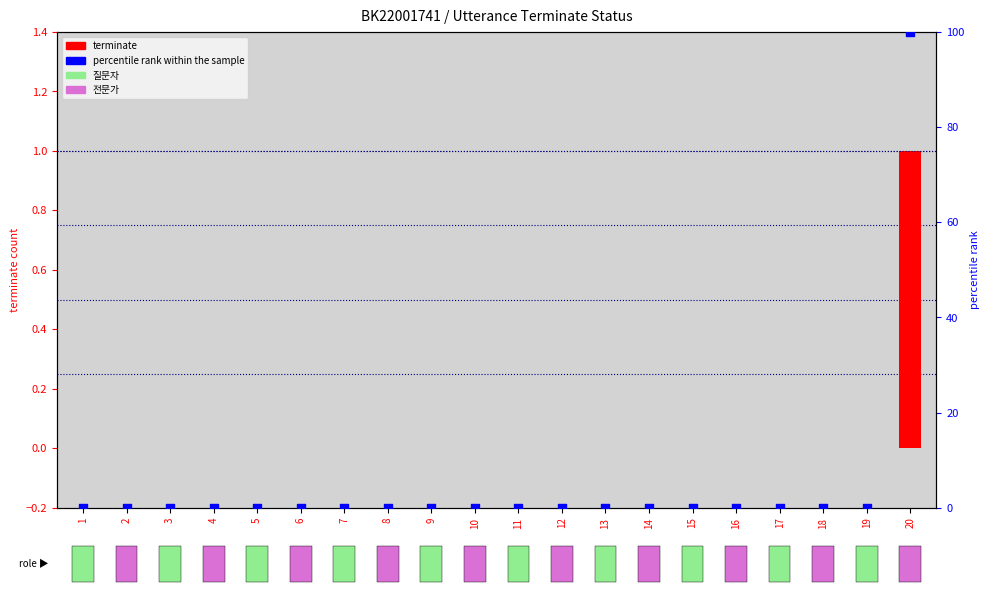

Which series contains the lowest Y value?

terminate